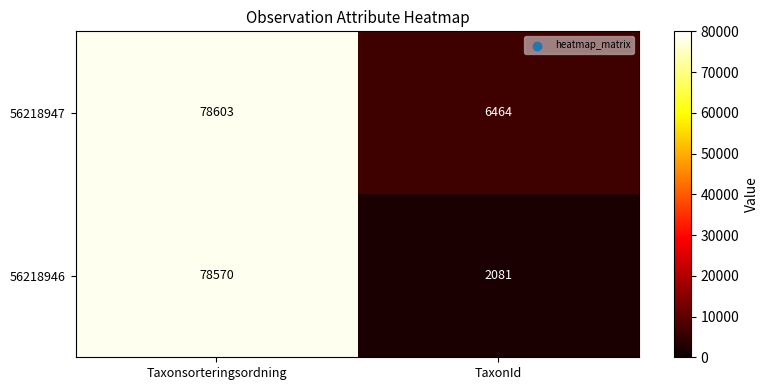

Rank the series by their maximum value, from lowest to highest.

56218946, 56218947